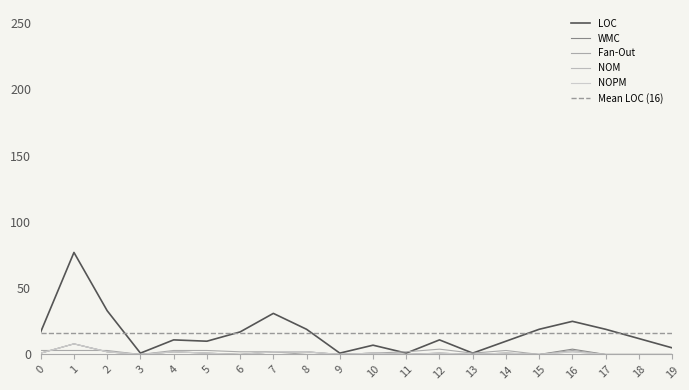

What is the highest value of the Fan-Out series?

4